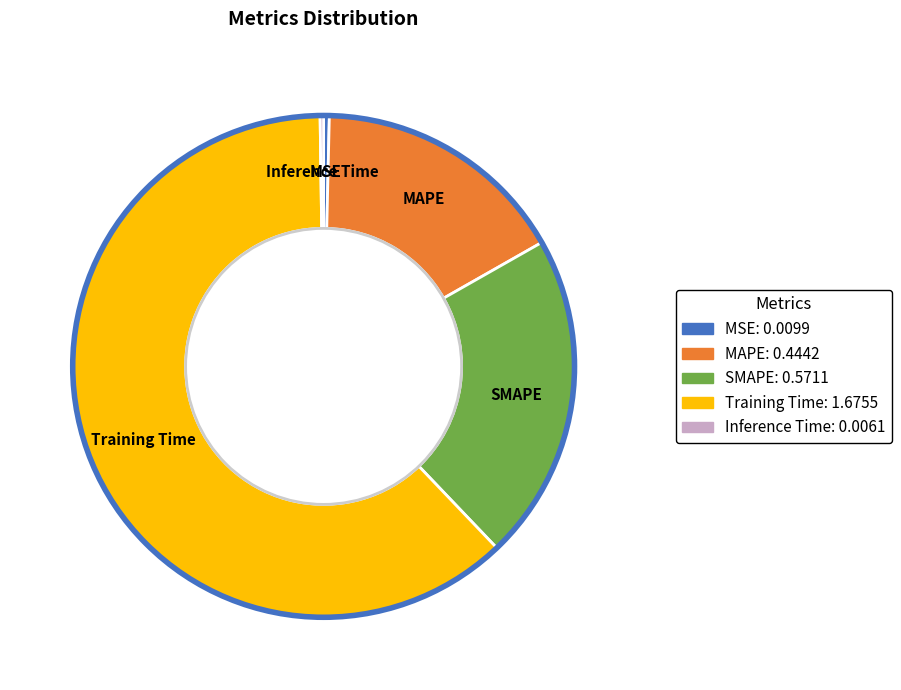

Which category accounts for the majority?

Training Time